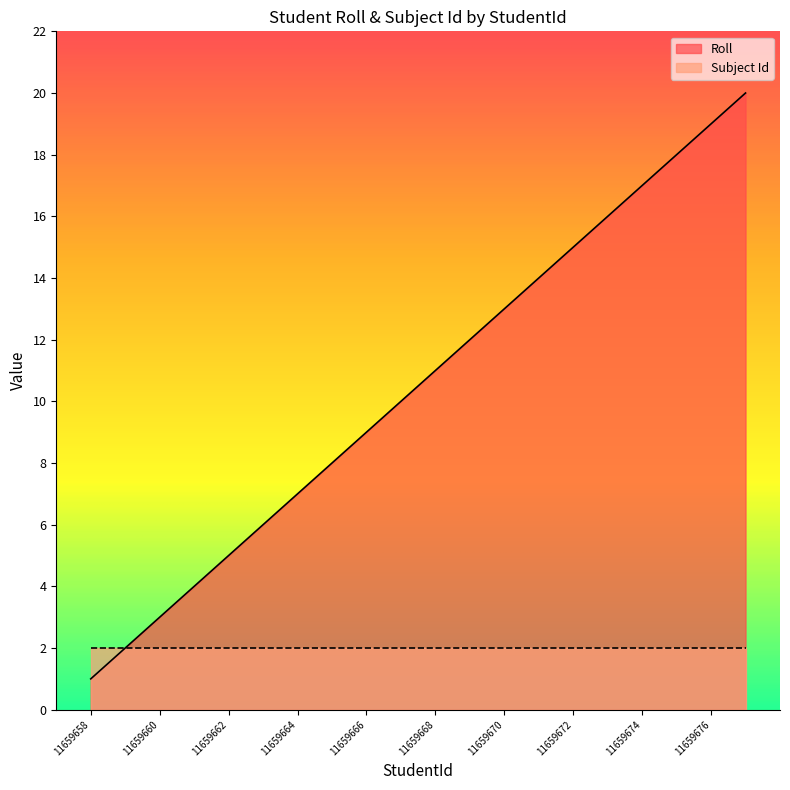

How many values are below 11?

10